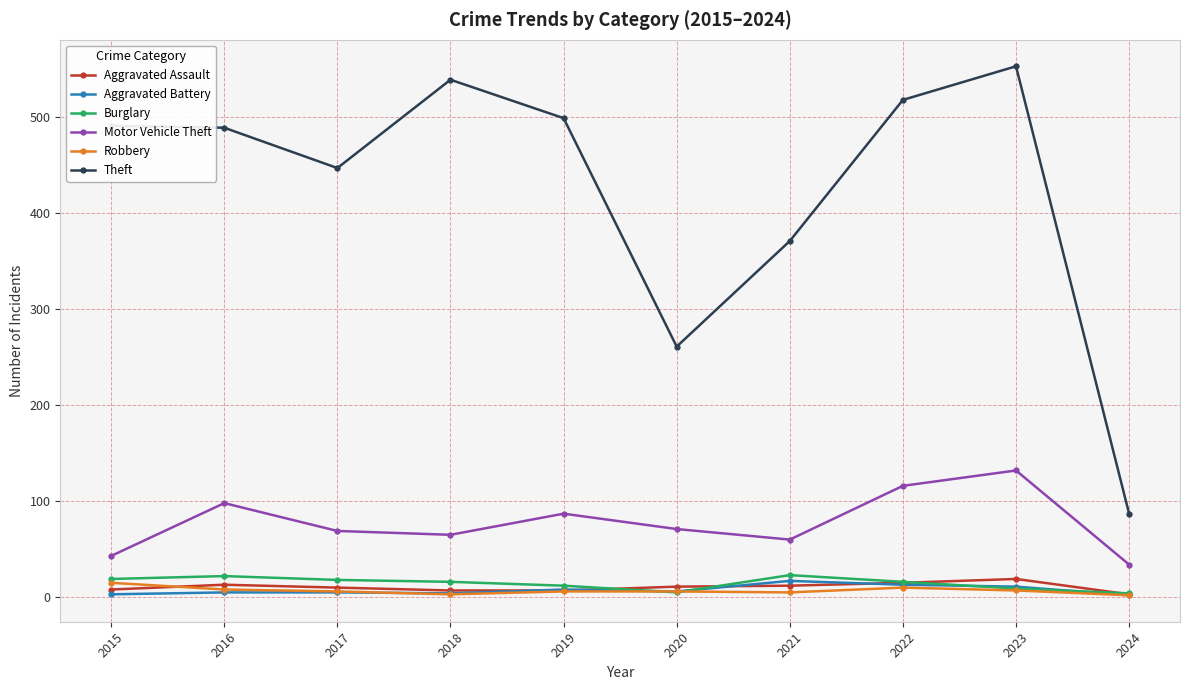

Where does the Aggravated Assault series first go above 11?

2016